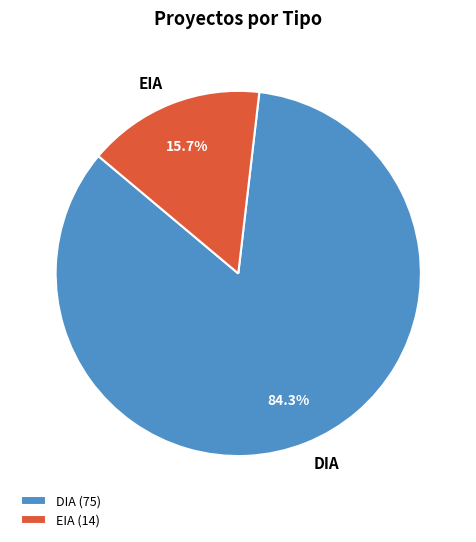

What is the largest slice in the pie chart?

DIA